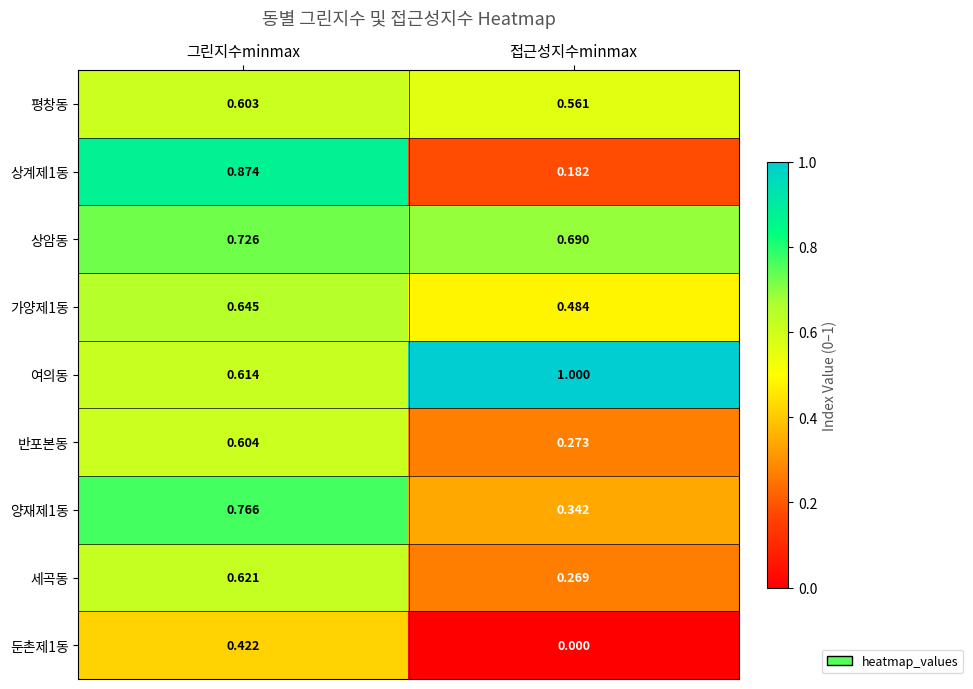

Where is 양재제1동 nearest to the value 0?

접근성지수minmax